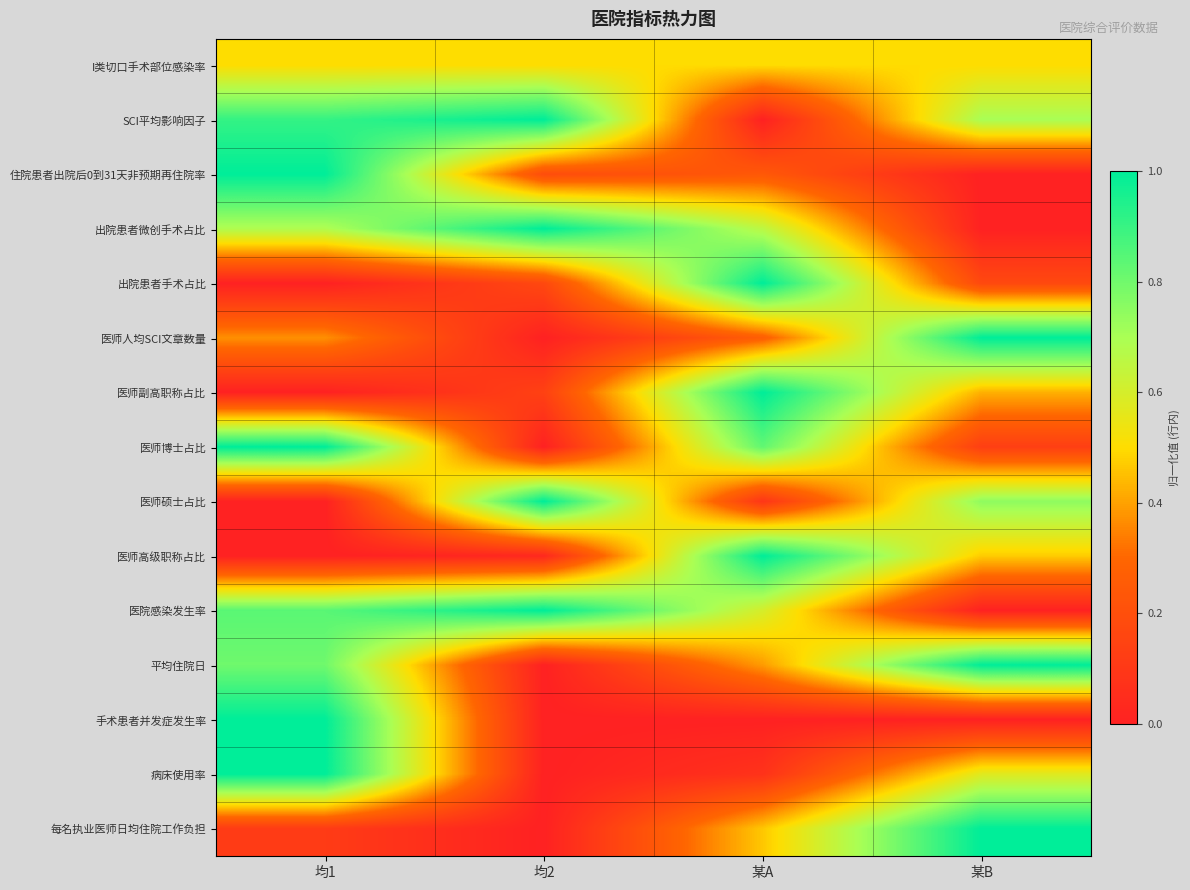

At which category is the sum across all series the highest?

均1